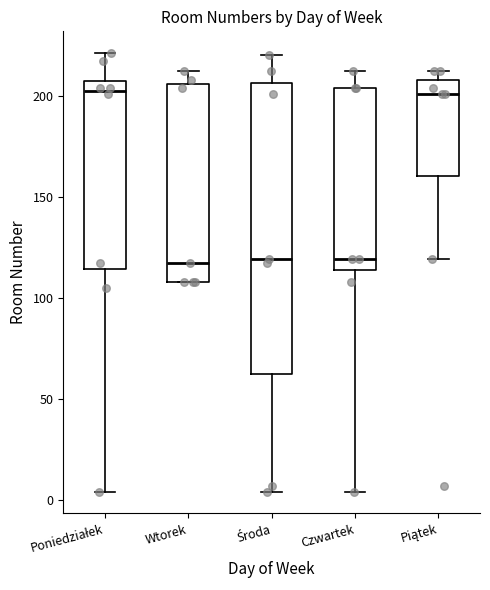

Reading left to right, transcribe this box plot: for each box, give where its median line is, the range the box spans, and where its two whiskers end, as read against the y-axis. The values are not printed on the chart, so give them approximately, as read against the axis.

Poniedziałek: median 205 (just below the box's upper edge), box 115 to 205, whiskers 5 to 220
Wtorek: median 115, box 110 to 205, whiskers 110 to 210
Środa: median 120, box 60 to 205, whiskers 5 to 220
Czwartek: median 120, box 115 to 205, whiskers 5 to 210
Piątek: median 200, box 160 to 210, whiskers 120 to 210 (just above the box's upper edge)